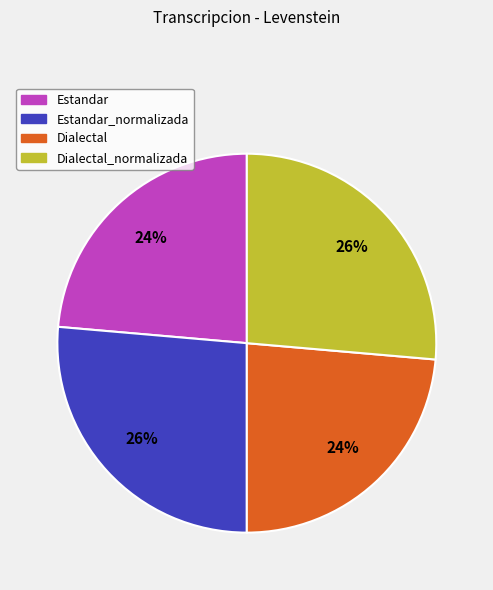

To the nearest percent, what is the average slice percentage?

25%